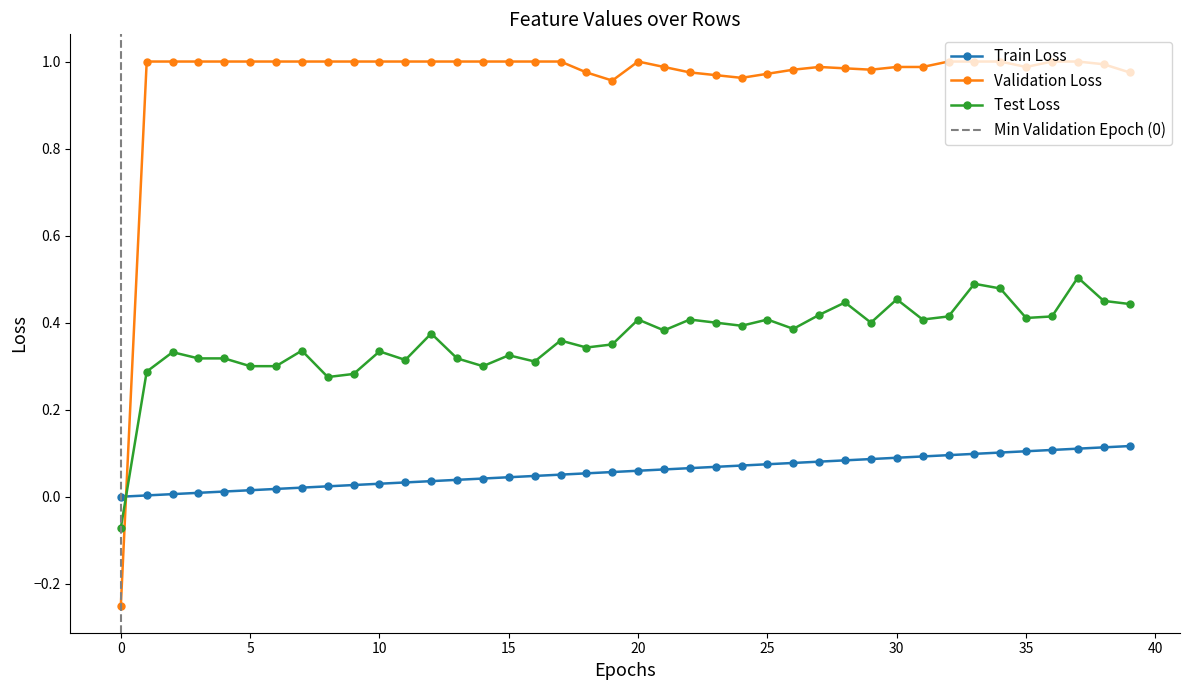

True or false: Test Loss has more than 0 interior local peaks.

True